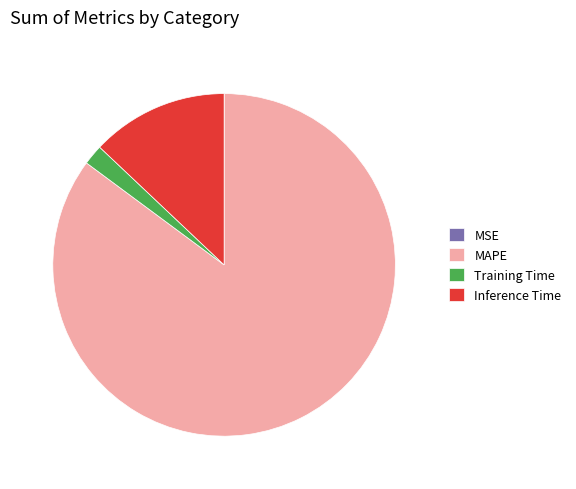

The MAPE slice represents 99% of the pie. True or false?

False